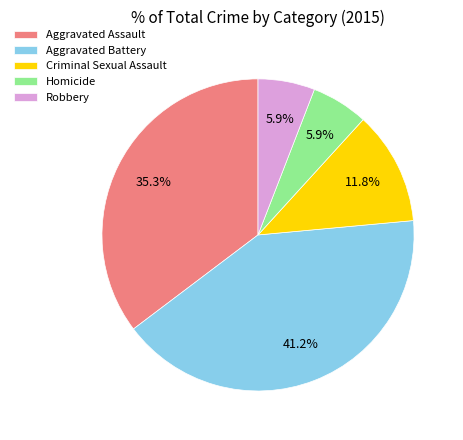

To the nearest percent, what portion does Homicide represent?

6%